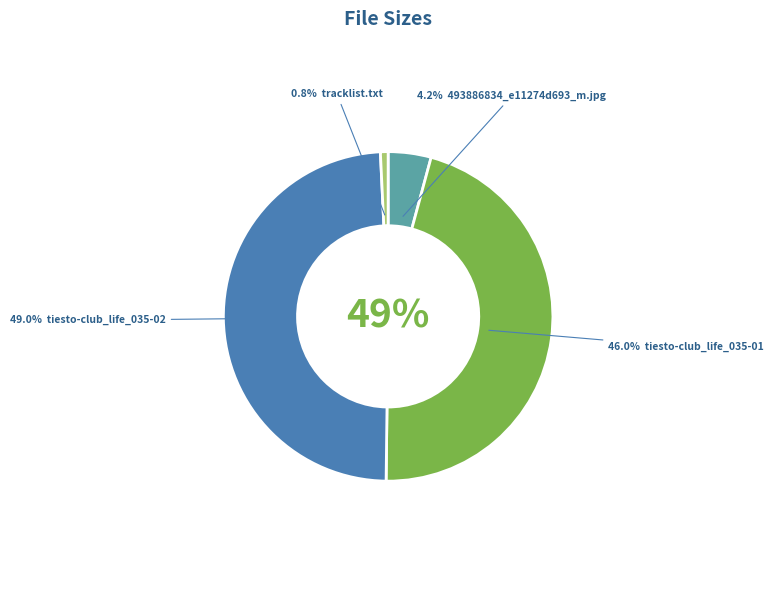

Between 493886834_e11274d693_m.jpg and tiesto-club_life_035-02, which is larger?

tiesto-club_life_035-02